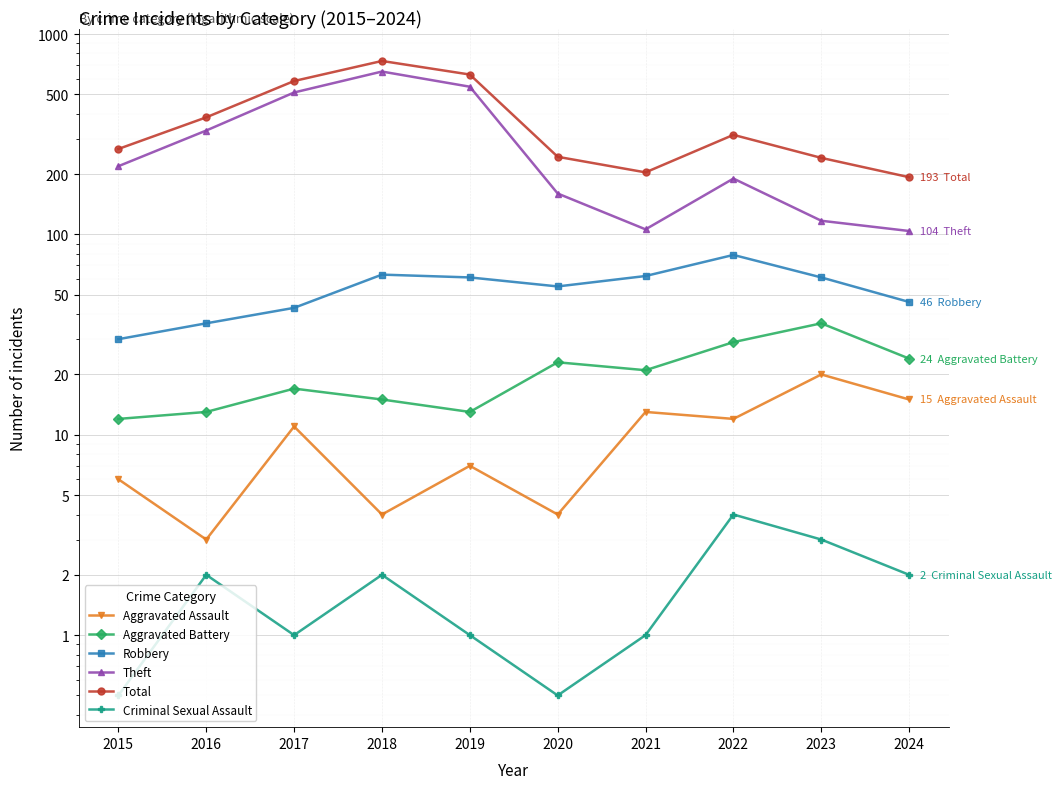

Where is the first local maximum for Aggravated Assault?

2017